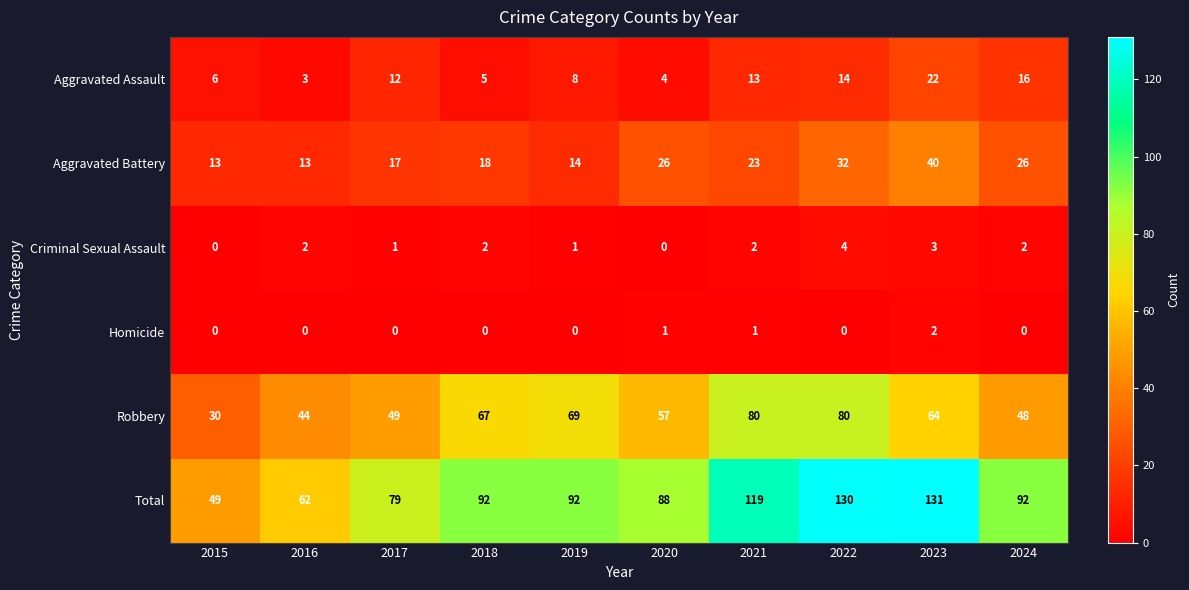

True or false: Homicide has a value of 1 at 2020.

True